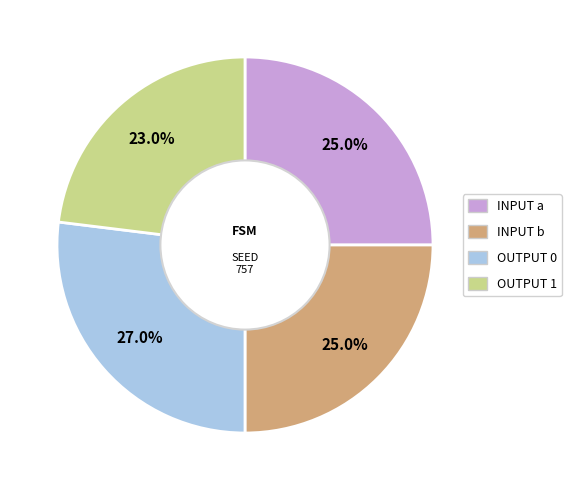

Which category has the biggest portion of the pie?

OUTPUT 0